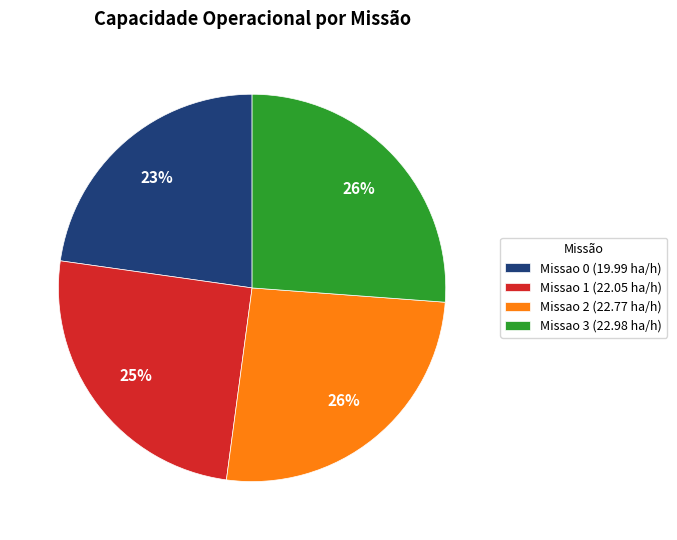

Is there a majority slice in this chart?

No